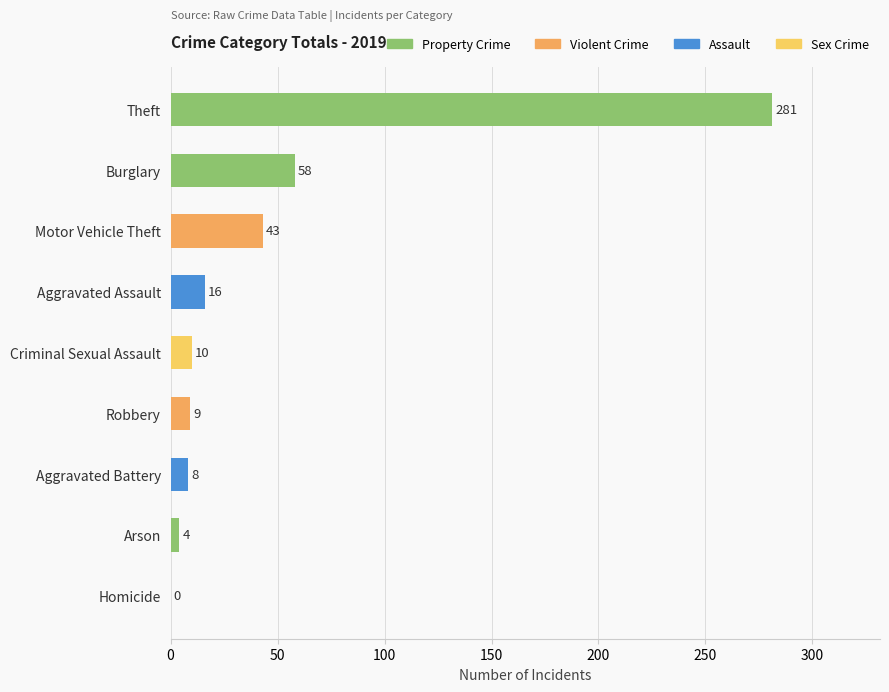

Where is the data nearest to the value 140?

Burglary